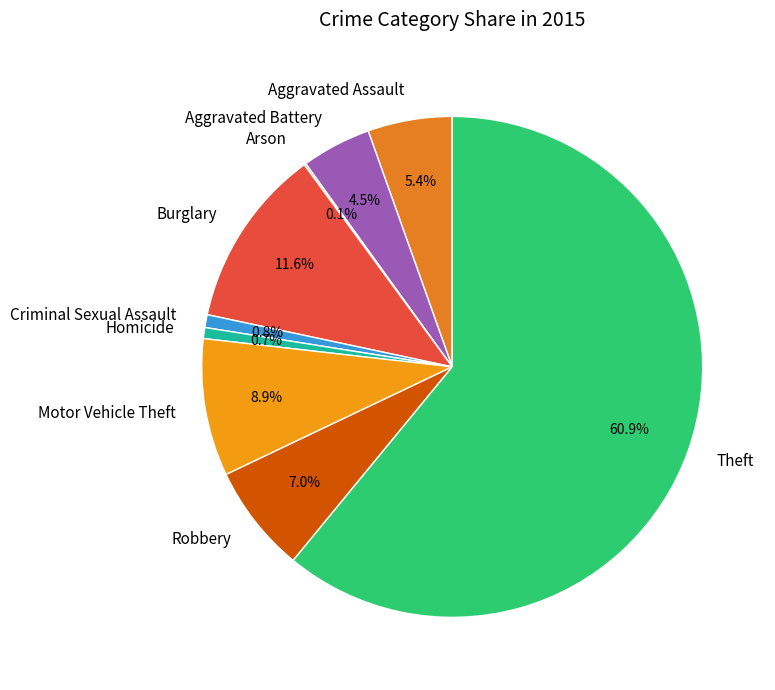

What portion of the pie excludes Motor Vehicle Theft?

91.1%